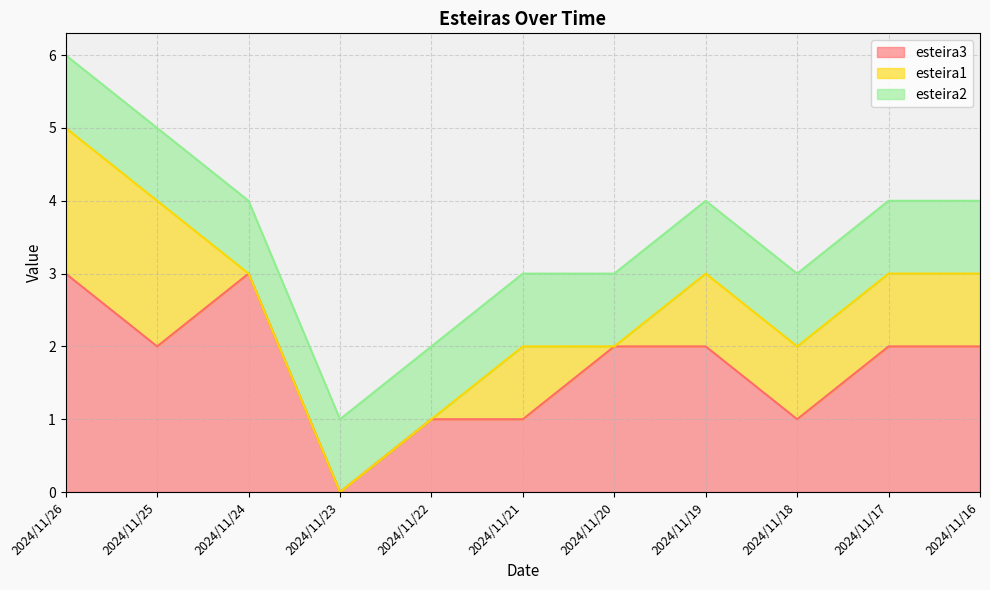

At 2024/11/23, list the series in order from smallest to largest.

esteira3, esteira1, esteira2